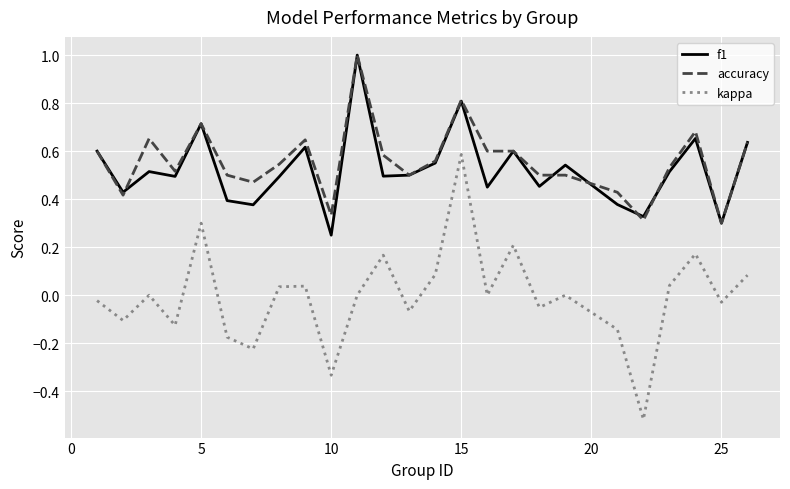

True or false: accuracy and kappa cross at least once.

False